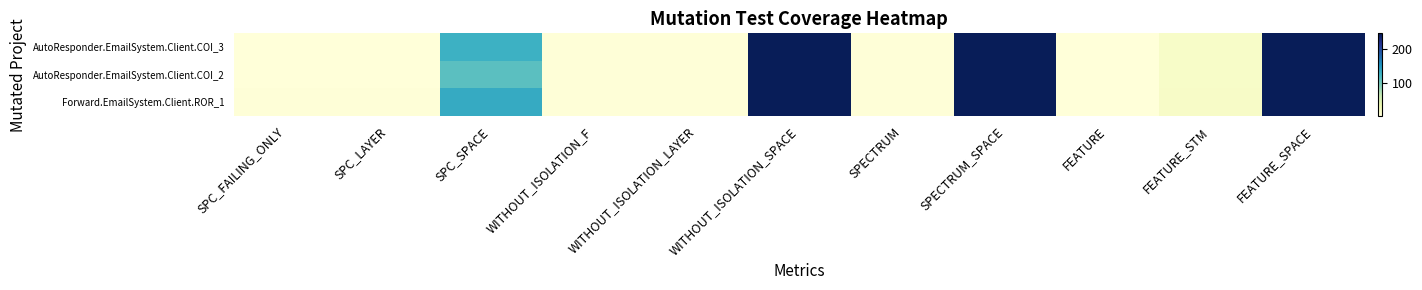

Reading left to right, transcribe all the data shown in this chart.

AutoResponder.EmailSystem.Client.COI_3: SPC_FAILING_ONLY=1	SPC_LAYER=1	SPC_SPACE=127	WITHOUT_ISOLATION_F=2	WITHOUT_ISOLATION_LAYER=2	WITHOUT_ISOLATION_SPACE=247	SPECTRUM=2	SPECTRUM_SPACE=247	FEATURE=1	FEATURE_STM=14	FEATURE_SPACE=247
AutoResponder.EmailSystem.Client.COI_2: SPC_FAILING_ONLY=1	SPC_LAYER=1	SPC_SPACE=111	WITHOUT_ISOLATION_F=2	WITHOUT_ISOLATION_LAYER=2	WITHOUT_ISOLATION_SPACE=247	SPECTRUM=2	SPECTRUM_SPACE=247	FEATURE=1	FEATURE_STM=14	FEATURE_SPACE=247
Forward.EmailSystem.Client.ROR_1: SPC_FAILING_ONLY=2	SPC_LAYER=2	SPC_SPACE=133	WITHOUT_ISOLATION_F=2	WITHOUT_ISOLATION_LAYER=2	WITHOUT_ISOLATION_SPACE=247	SPECTRUM=2	SPECTRUM_SPACE=247	FEATURE=1	FEATURE_STM=15	FEATURE_SPACE=247